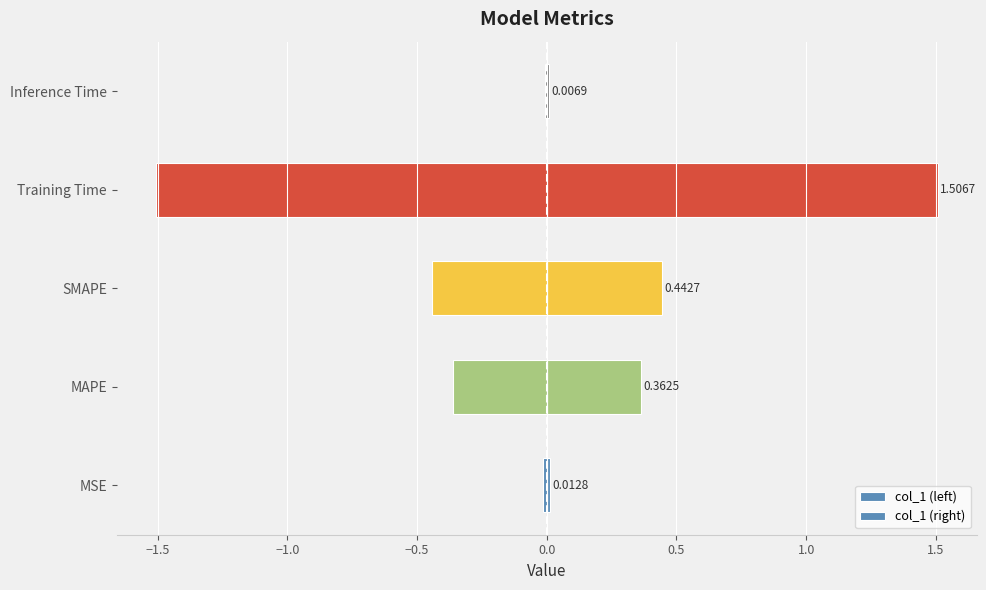

Which series has the widest spread of values?

col_1 (left)